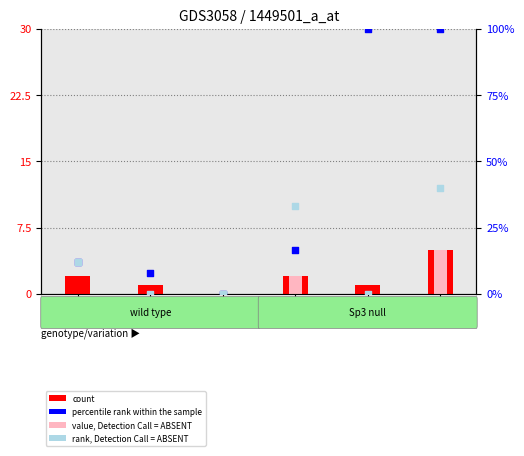

Which series contains the highest Y value?

percentile rank within the sample